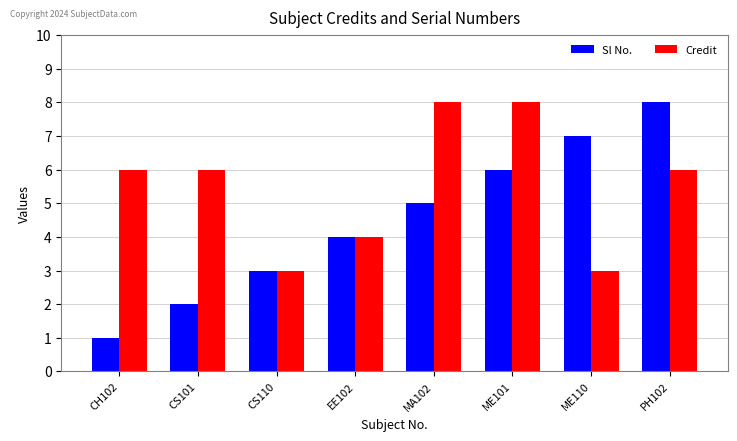

What position from the left is ME101?

6